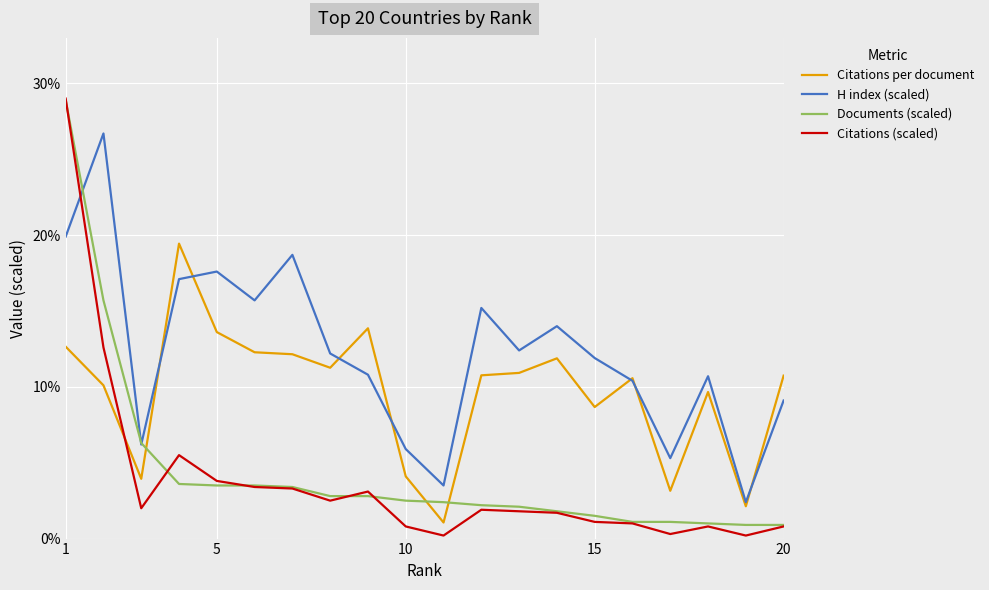

What is the difference between the second highest and minimum values in the Documents (scaled) series?

14.8